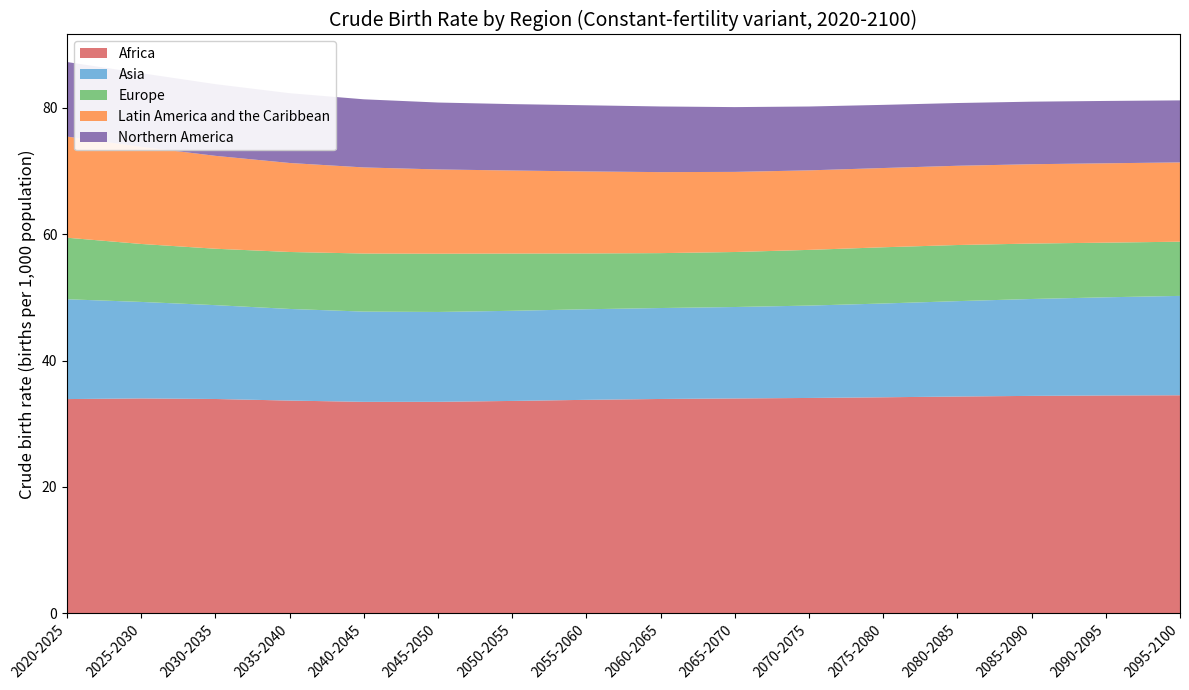

Reading right to left, list all the values displayed in this chart.

Africa: 2095-2100=34.5	2090-2095=34.5	2085-2090=34.4	2080-2085=34.3	2075-2080=34.2	2070-2075=34.1	2065-2070=34.0	2060-2065=33.9	2055-2060=33.8	2050-2055=33.6	2045-2050=33.5	2040-2045=33.5	2035-2040=33.7	2030-2035=33.9	2025-2030=34.0	2020-2025=33.9
Asia: 2095-2100=15.7	2090-2095=15.5	2085-2090=15.3	2080-2085=15.1	2075-2080=14.8	2070-2075=14.6	2065-2070=14.5	2060-2065=14.4	2055-2060=14.3	2050-2055=14.3	2045-2050=14.2	2040-2045=14.3	2035-2040=14.5	2030-2035=14.9	2025-2030=15.3	2020-2025=15.8
Europe: 2095-2100=8.6	2090-2095=8.7	2085-2090=8.8	2080-2085=8.9	2075-2080=8.9	2070-2075=8.8	2065-2070=8.7	2060-2065=8.7	2055-2060=8.8	2050-2055=9.1	2045-2050=9.2	2040-2045=9.2	2035-2040=9.0	2030-2035=8.9	2025-2030=9.2	2020-2025=9.7
Latin America and the Caribbean: 2095-2100=12.6	2090-2095=12.6	2085-2090=12.6	2080-2085=12.6	2075-2080=12.6	2070-2075=12.6	2065-2070=12.7	2060-2065=12.8	2055-2060=13.0	2050-2055=13.1	2045-2050=13.3	2040-2045=13.6	2035-2040=14.1	2030-2035=14.7	2025-2030=15.4	2020-2025=16.0
Northern America: 2095-2100=9.8	2090-2095=9.9	2085-2090=9.9	2080-2085=9.9	2075-2080=10.0	2070-2075=10.1	2065-2070=10.3	2060-2065=10.4	2055-2060=10.5	2050-2055=10.5	2045-2050=10.6	2040-2045=10.8	2035-2040=11.0	2030-2035=11.3	2025-2030=11.7	2020-2025=11.8